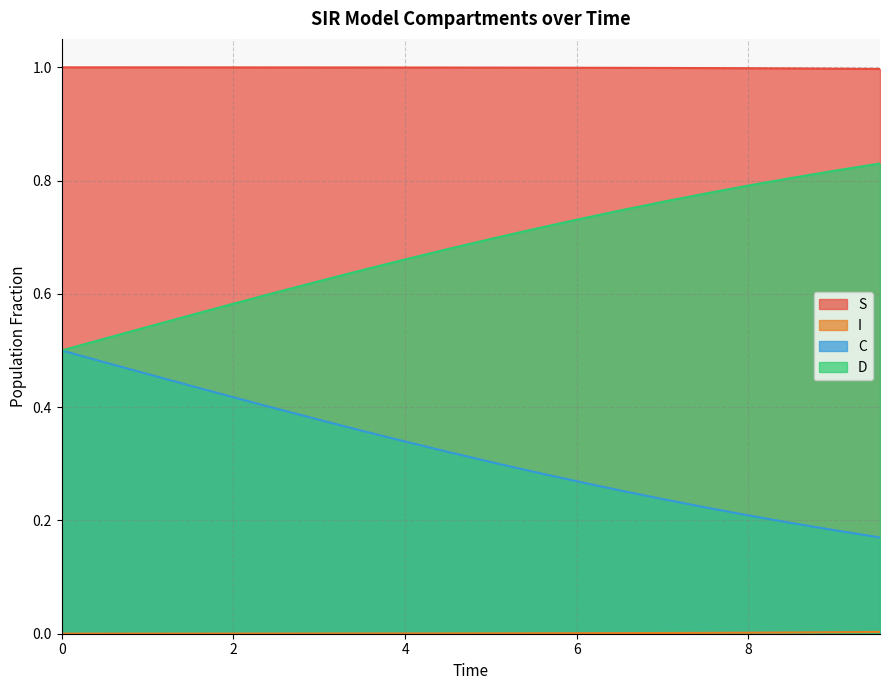

At which category is the sum across all series the highest?

5.518394648829432